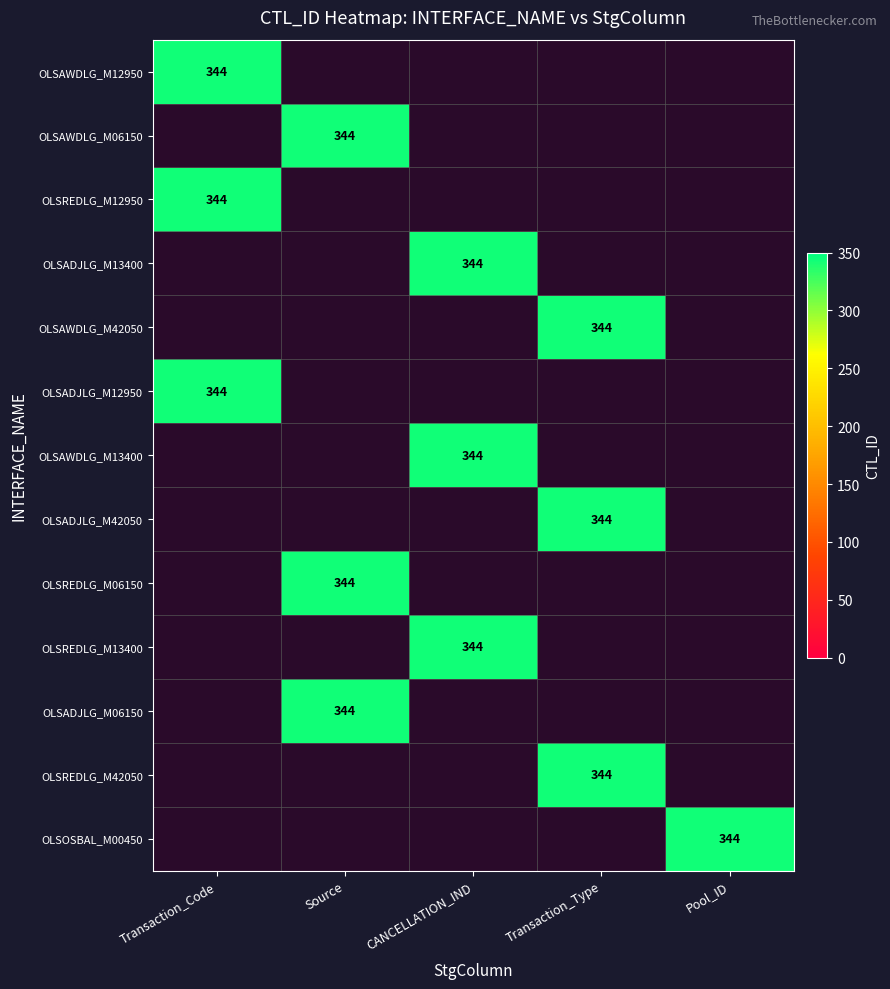

Reading right to left, list all the values displayed in this chart.

OLSAWDLG_M12950: 0	0	0	0	344
OLSAWDLG_M06150: 0	0	0	344	0
OLSREDLG_M12950: 0	0	0	0	344
OLSADJLG_M13400: 0	0	344	0	0
OLSAWDLG_M42050: 0	344	0	0	0
OLSADJLG_M12950: 0	0	0	0	344
OLSAWDLG_M13400: 0	0	344	0	0
OLSADJLG_M42050: 0	344	0	0	0
OLSREDLG_M06150: 0	0	0	344	0
OLSREDLG_M13400: 0	0	344	0	0
OLSADJLG_M06150: 0	0	0	344	0
OLSREDLG_M42050: 0	344	0	0	0
OLSOSBAL_M00450: 344	0	0	0	0